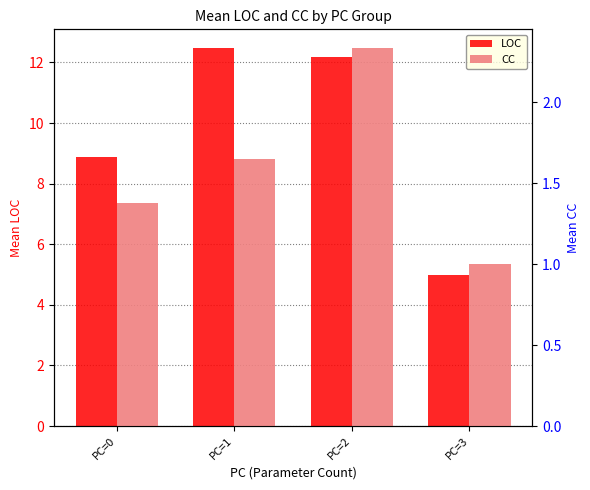

Which category has the highest value in the LOC series?

PC=1